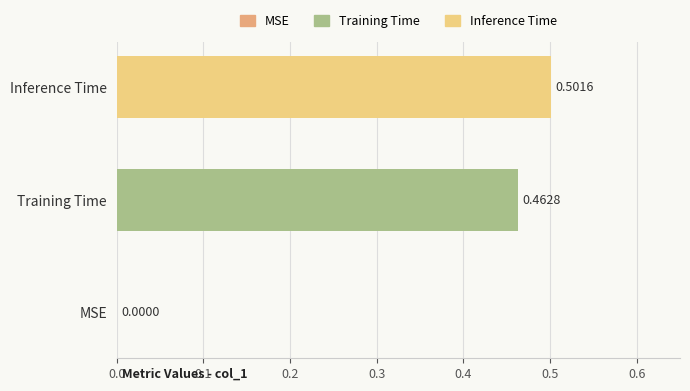

What is the sum of all values?

1.0